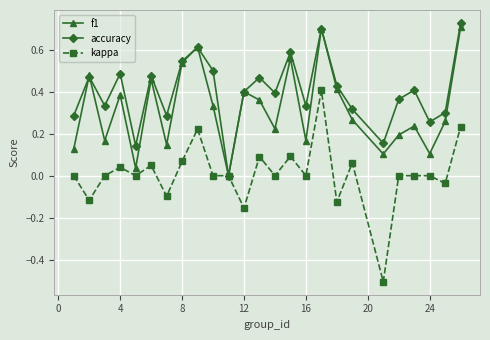

How many interior local peaks does the f1 series have?

8